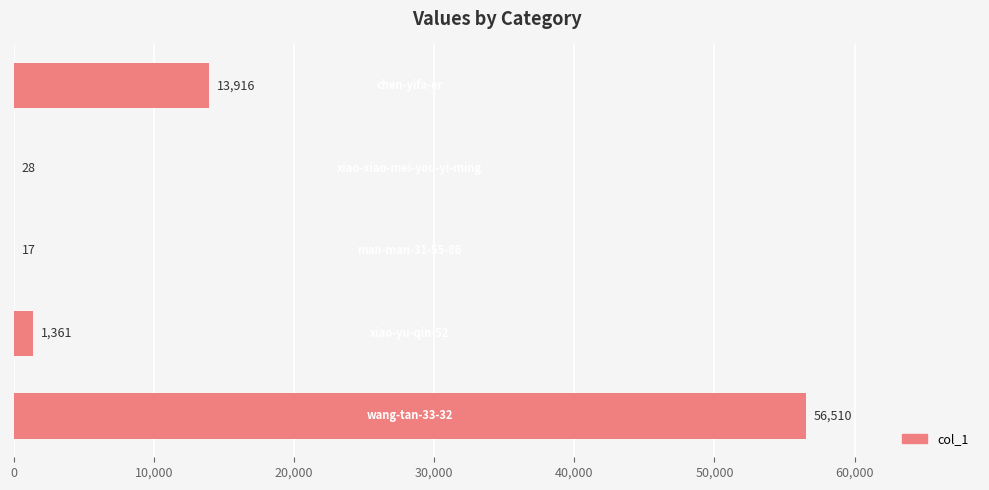

Are the bars horizontal?

Yes